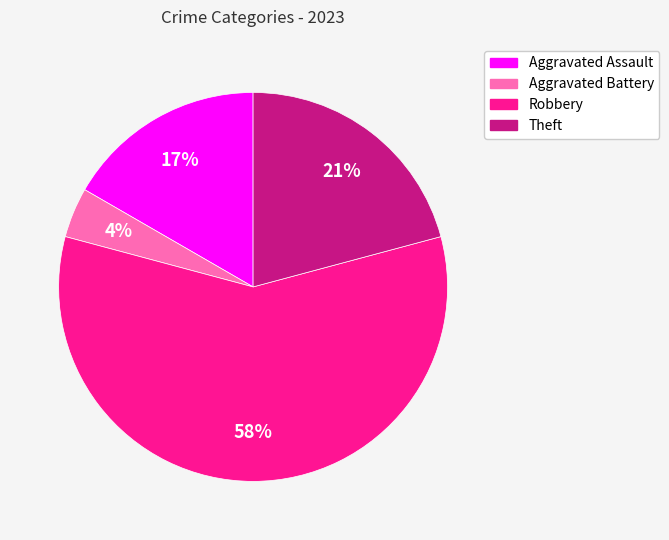

Which slice represents more than half of the pie?

Robbery